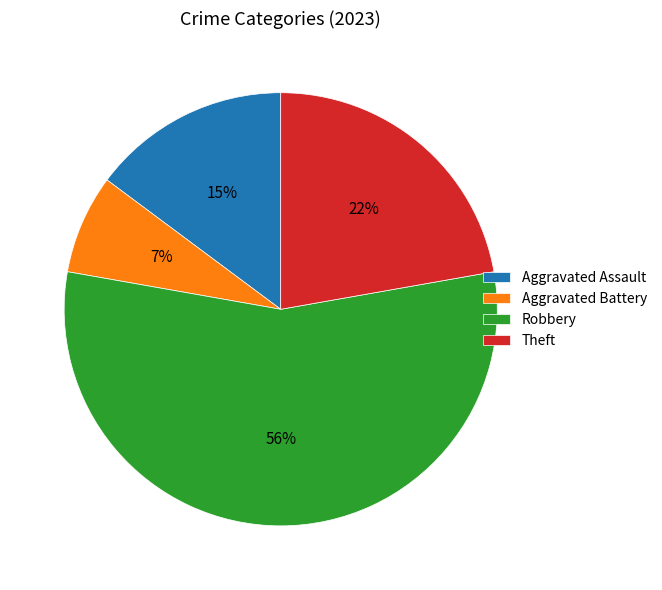

What is the ratio of the value at Robbery to the value at Theft?

2.5